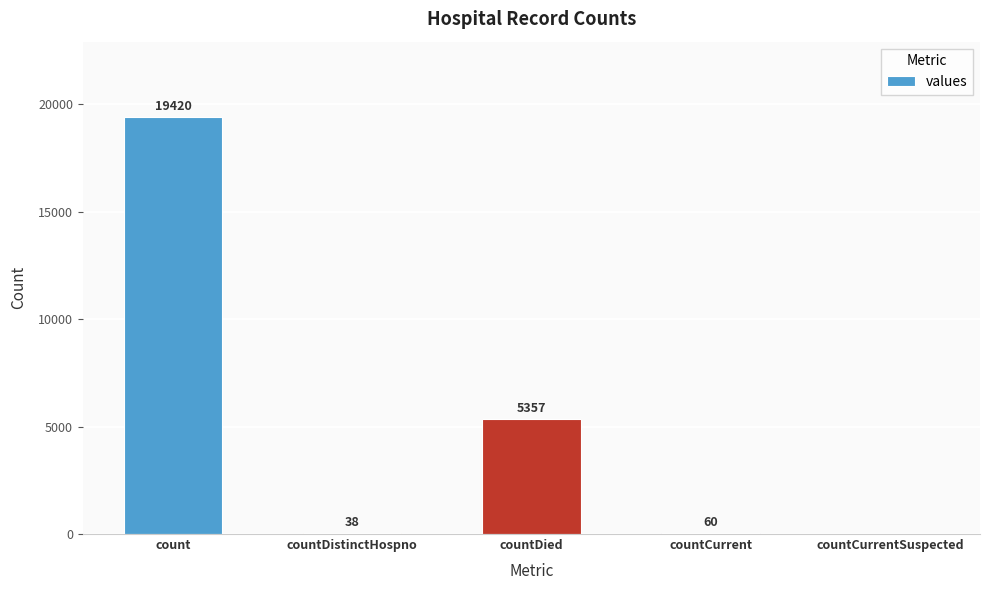

At which label does the data first exceed 60?

count